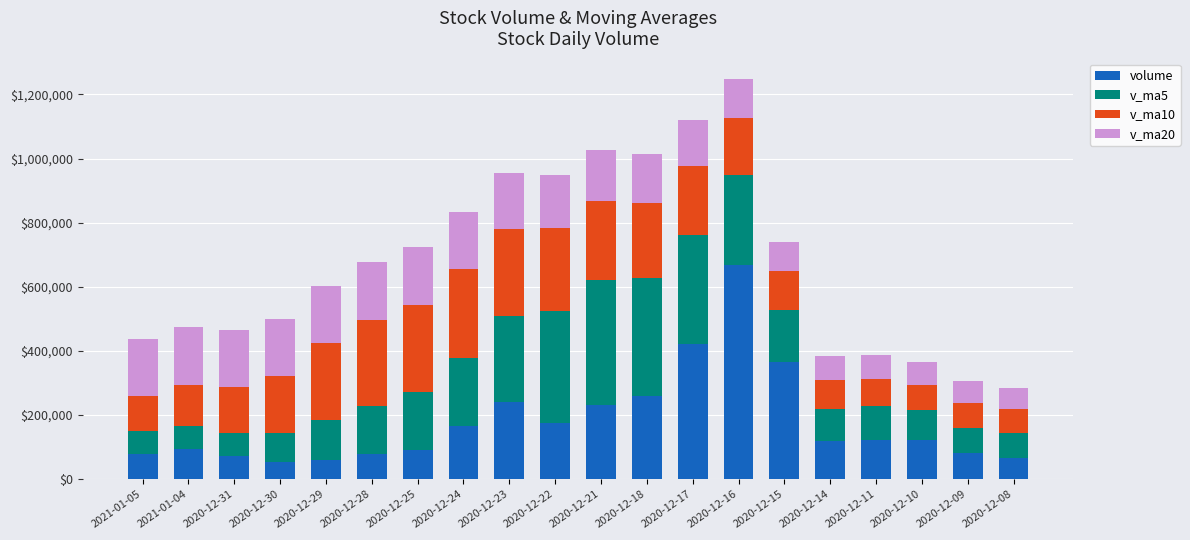

The value of volume at 2020-12-11 is 67120.4. True or false?

False